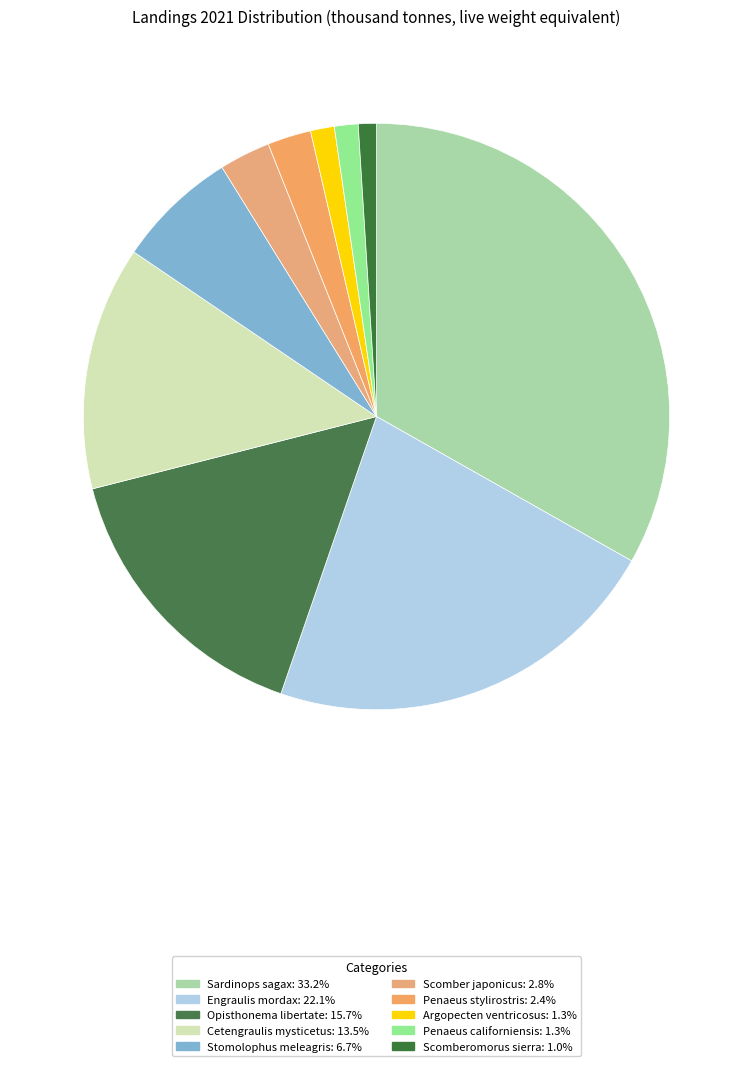

To the nearest percent, what is the difference between the Stomolophus meleagris and Cetengraulis mysticetus slice percentages?

7%